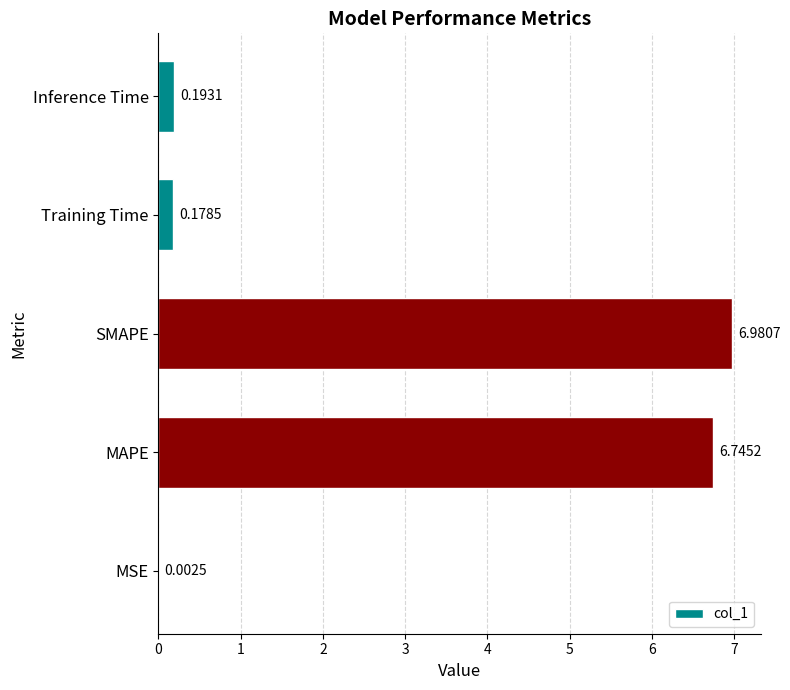

Which label corresponds to the largest value in the chart?

SMAPE